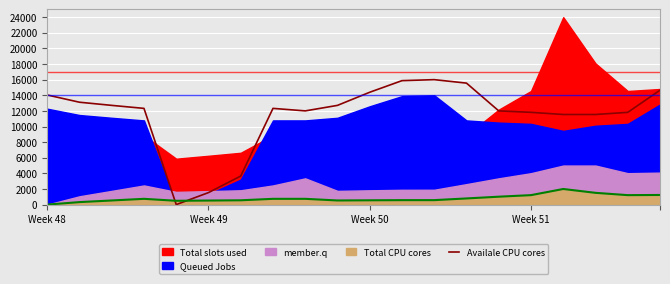

The value of Total CPU cores at Week 49 is 521.0. True or false?

True